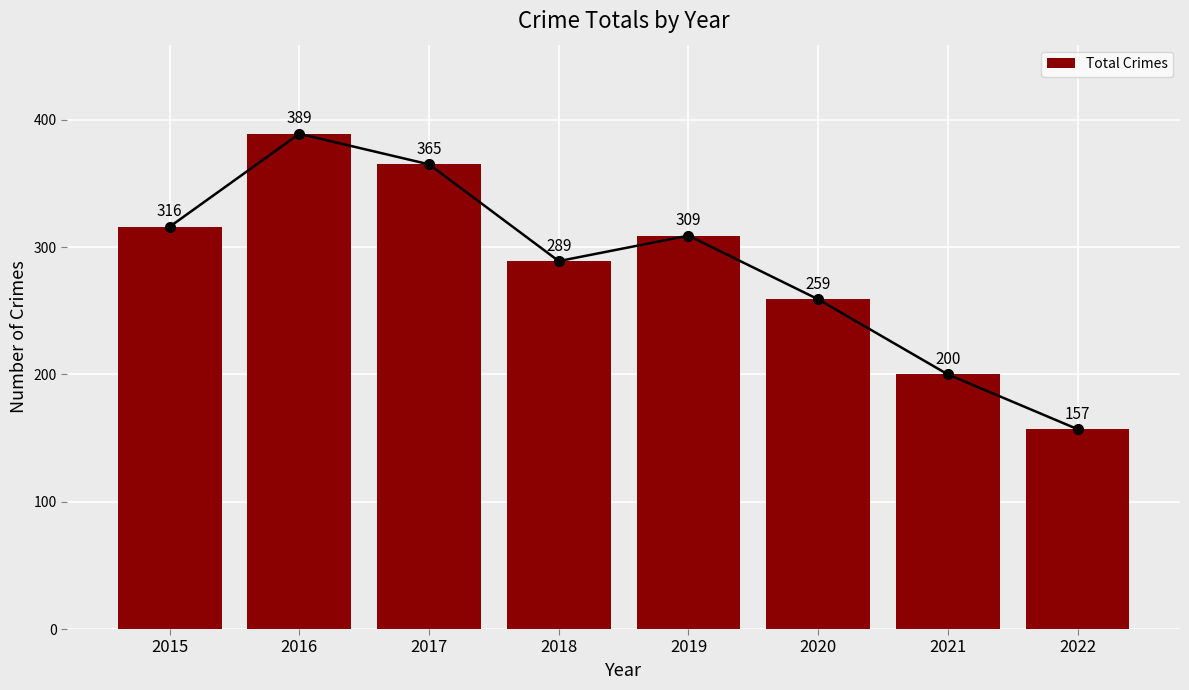

List the labels in order of value, largest first.

2016, 2017, 2015, 2019, 2018, 2020, 2021, 2022